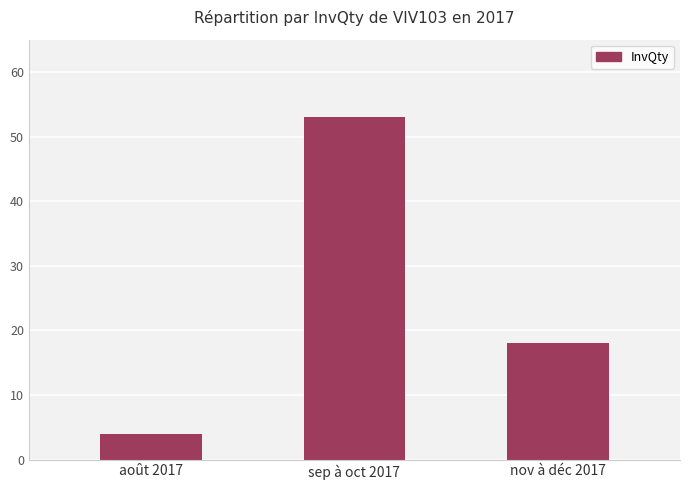

How many values are between 4 and 53?

3